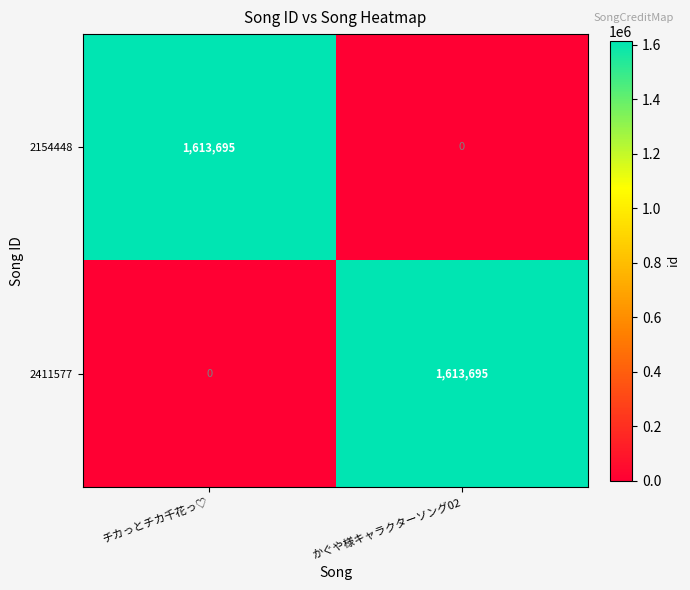

Which category has the highest value in the 2154448 series?

チカっとチカ千花っ♡